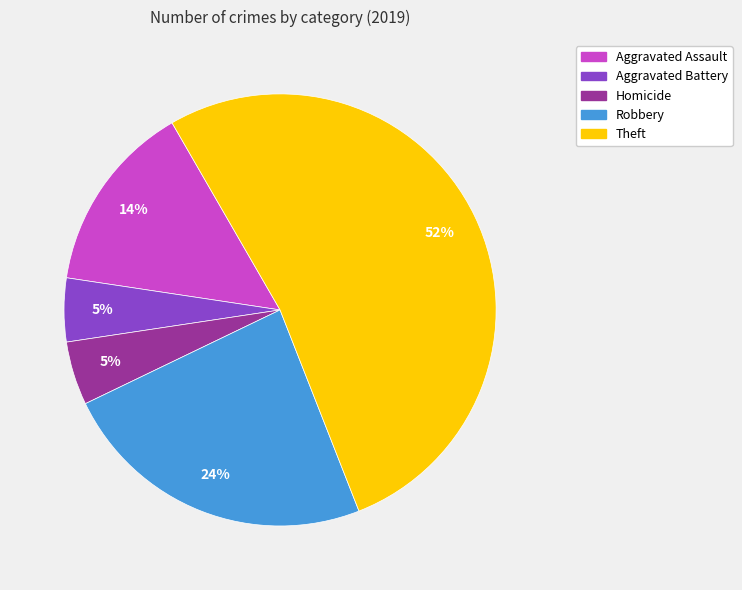

What is the largest slice in the pie chart?

Theft